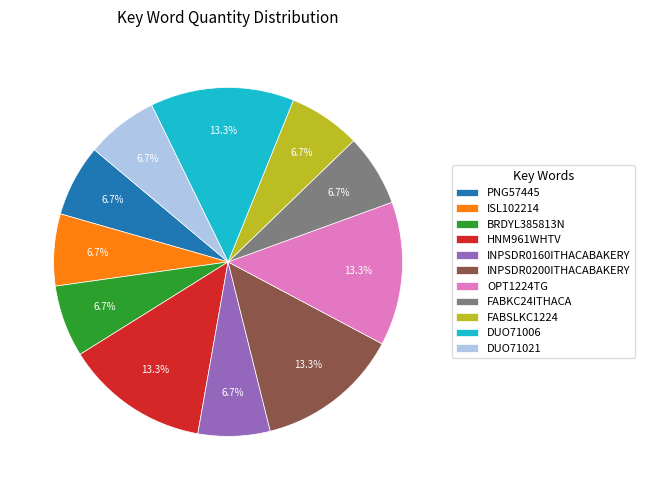

Is there any slice that represents more than half of the pie?

No